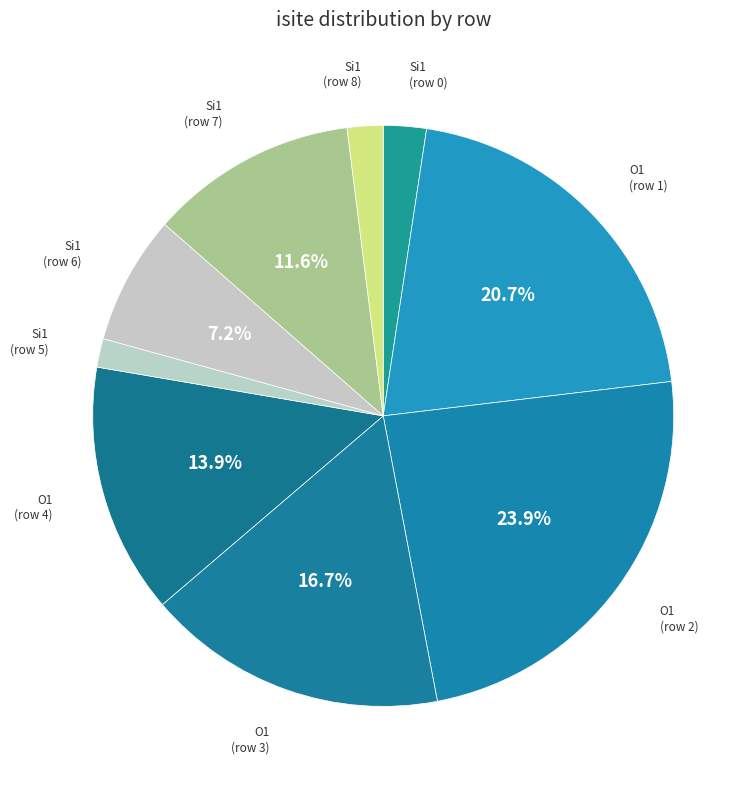

Is the sum of Si1 (row 8) and O1 (row 4) greater than half?

No